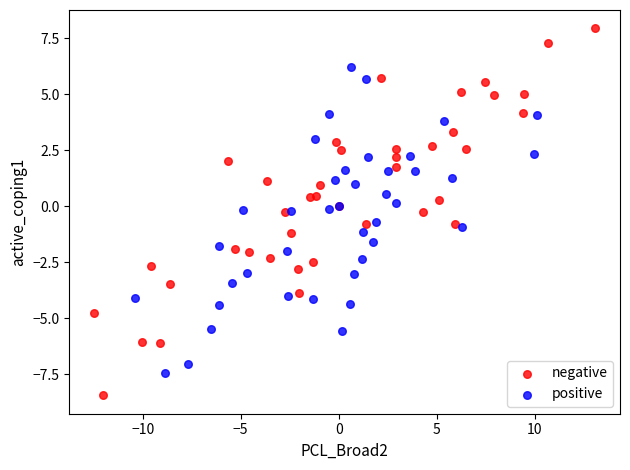

Which series has the widest spread of Y values?

negative